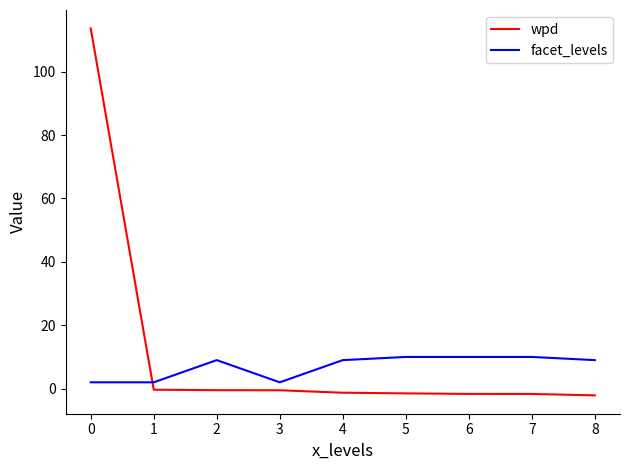

Which series has the widest spread of values?

wpd